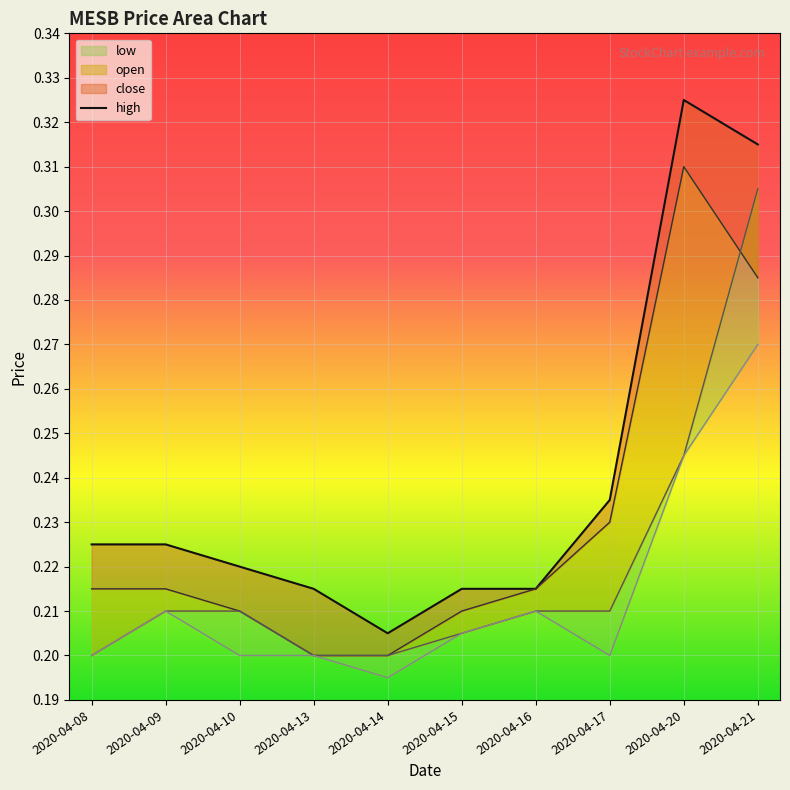

True or false: high has a value of 0.4 at 2020-04-08.

False